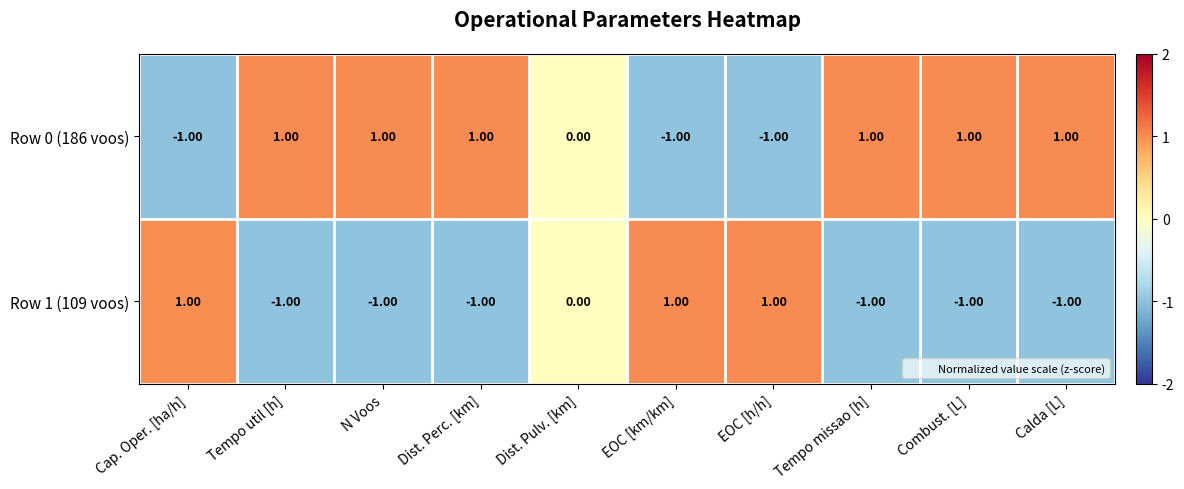

Where is Row 1 (109 voos) nearest to the value 0?

Dist. Pulv. [km]